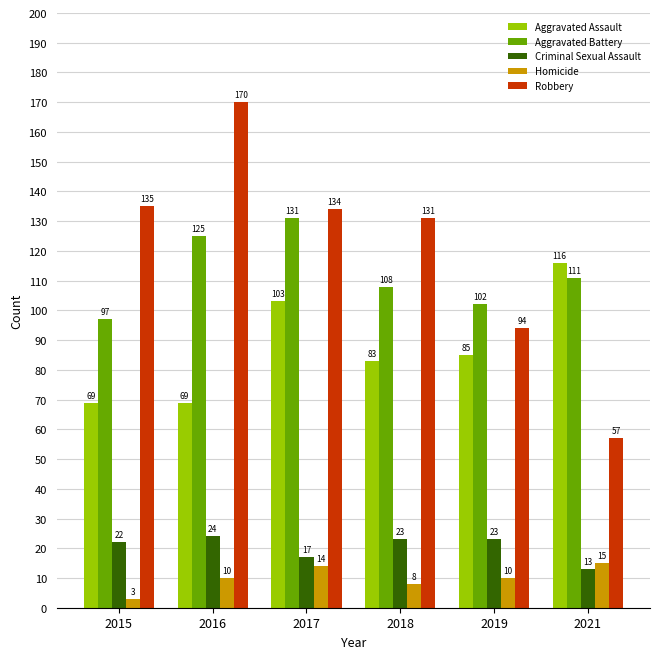

What is the sum of all Aggravated Battery values?

674